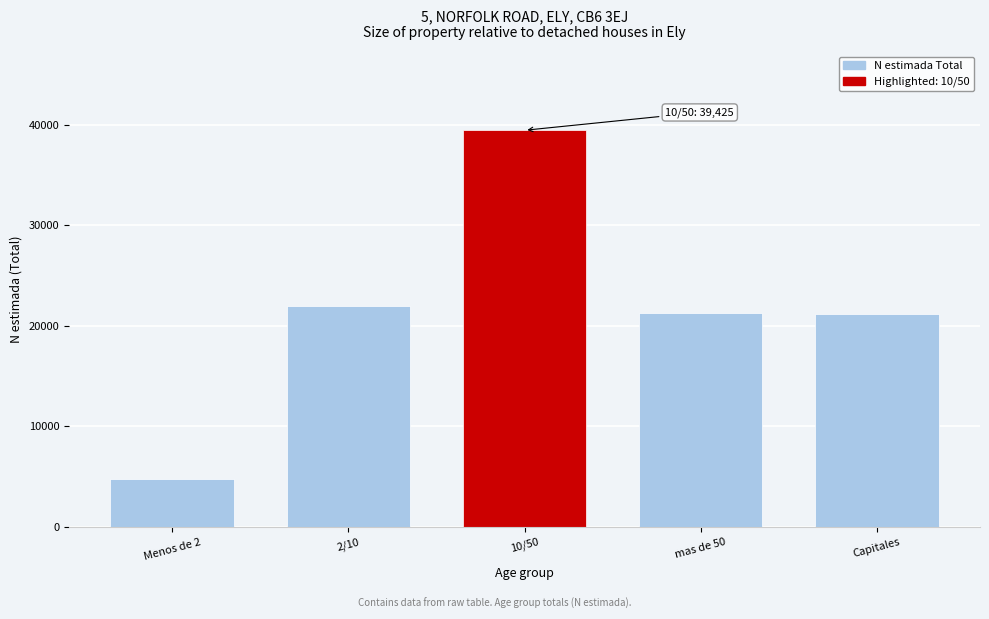

What is the difference between the maximum and minimum values?

34713